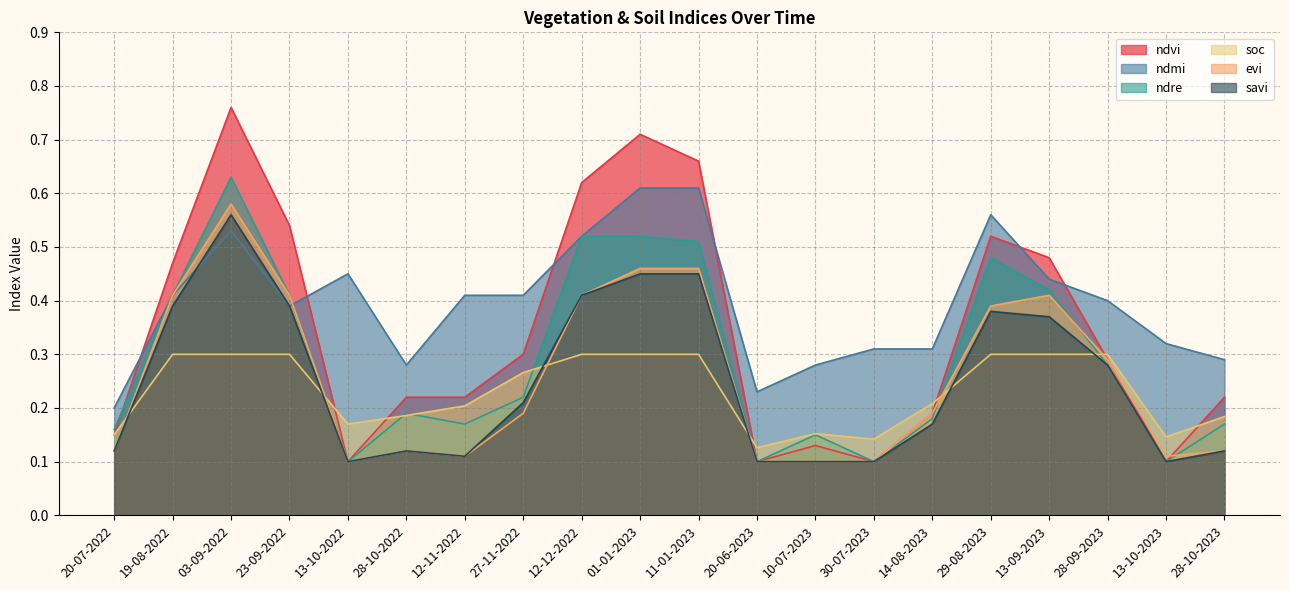

At which category does the chart reach its minimum across all series?

13-10-2022